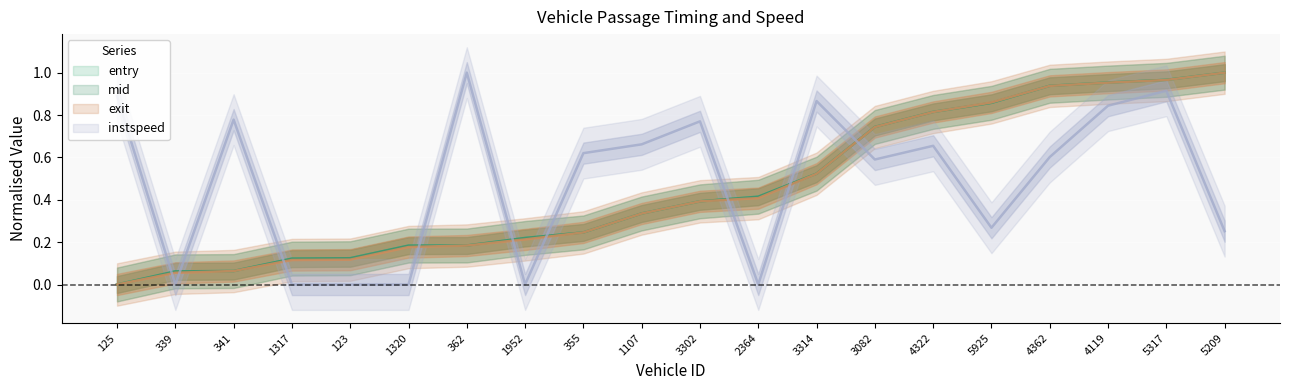

How many lines are shown in the chart?

4